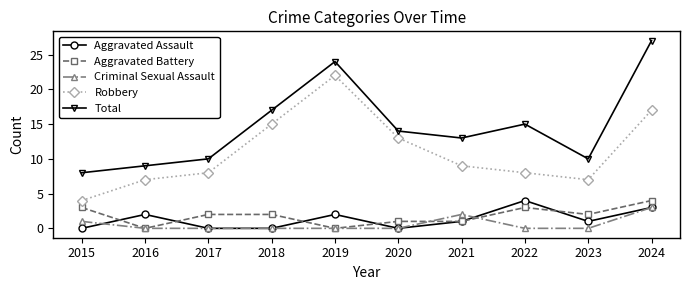

How many interior local valleys does the Total series have?

2